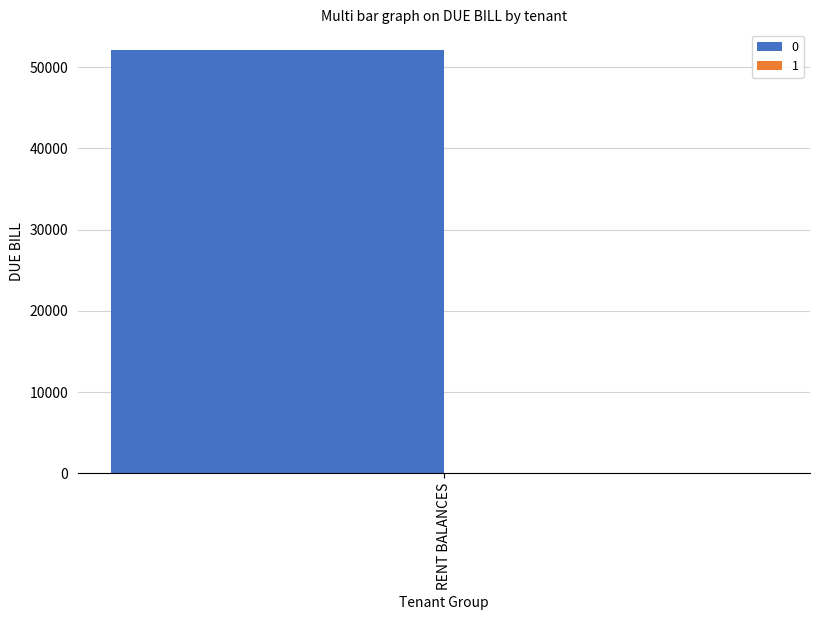

How many series are shown in this chart?

2